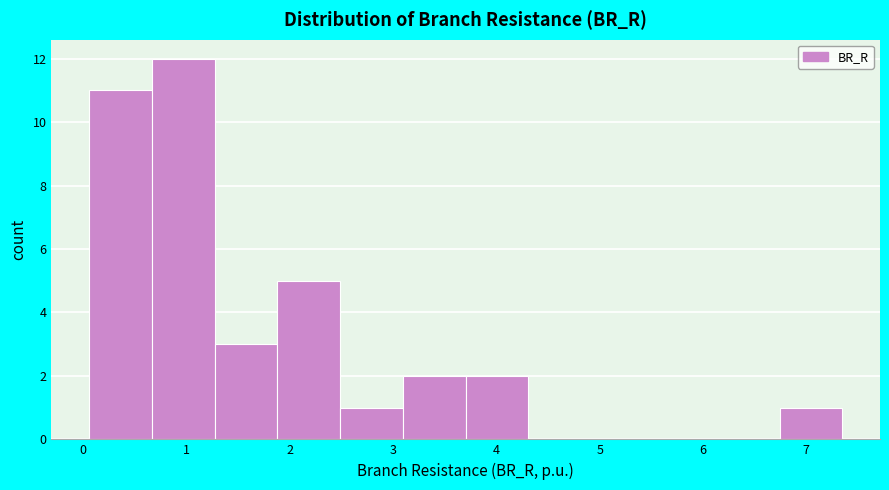

Reading left to right, transcribe this chart: for each bar, give the range it covers on the x-axis and its height. Neither the bar edges nor the heights are printed on the chart, so give them approximately, as read against the axes.

0.1 to 0.7: 11
0.7 to 1.3: 12
1.3 to 1.9: 3
1.9 to 2.5: 5
2.5 to 3.1: 1
3.1 to 3.7: 2
3.7 to 4.3: 2
4.3 to 4.9: 0
4.9 to 5.5: 0
5.5 to 6.1: 0
6.1 to 6.7: 0
6.7 to 7.3: 1